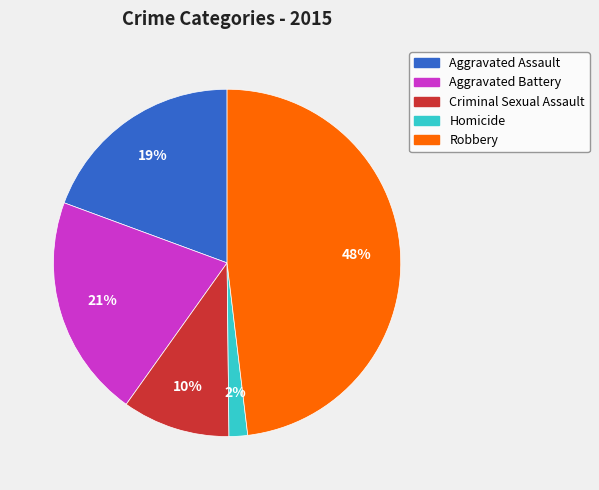

Between Robbery and Aggravated Assault, which is larger?

Robbery